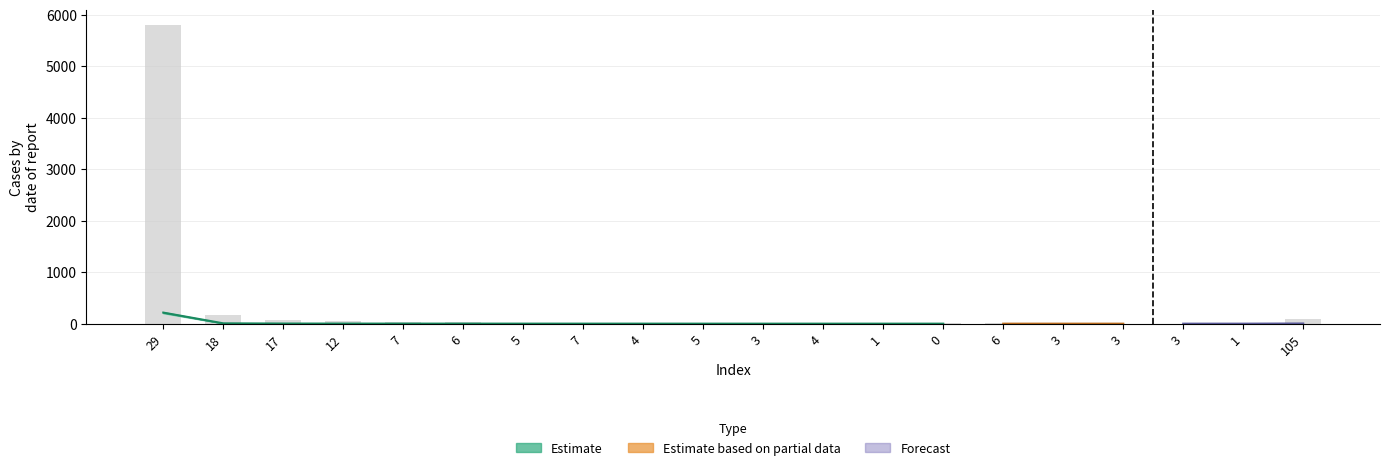

What is the difference between the col_1 values at 3 and 5?

5